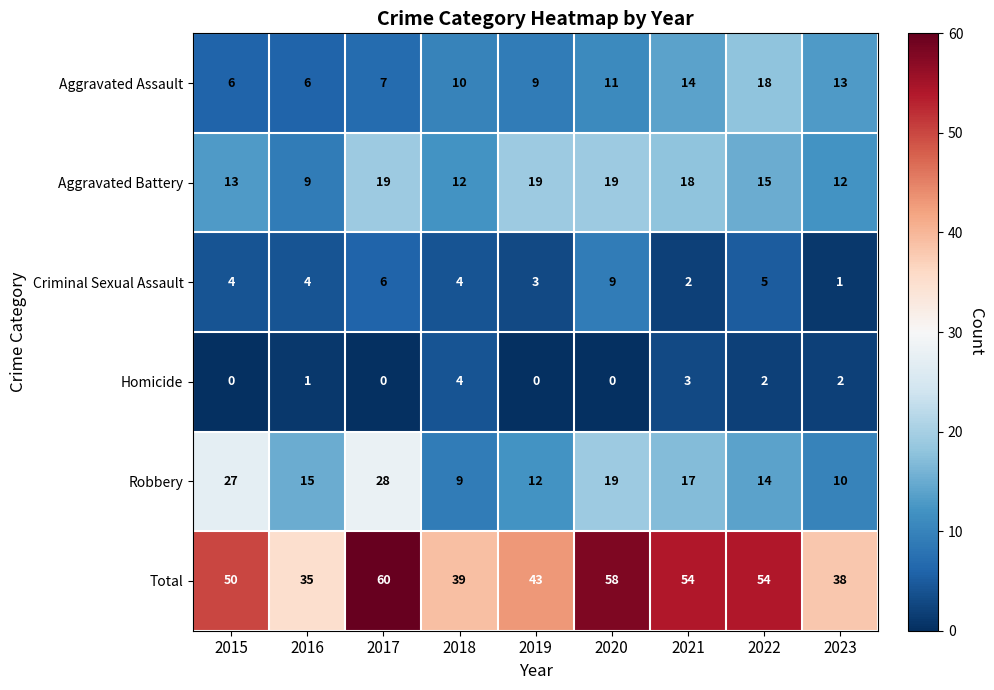

At which category is the sum across all series the highest?

2017